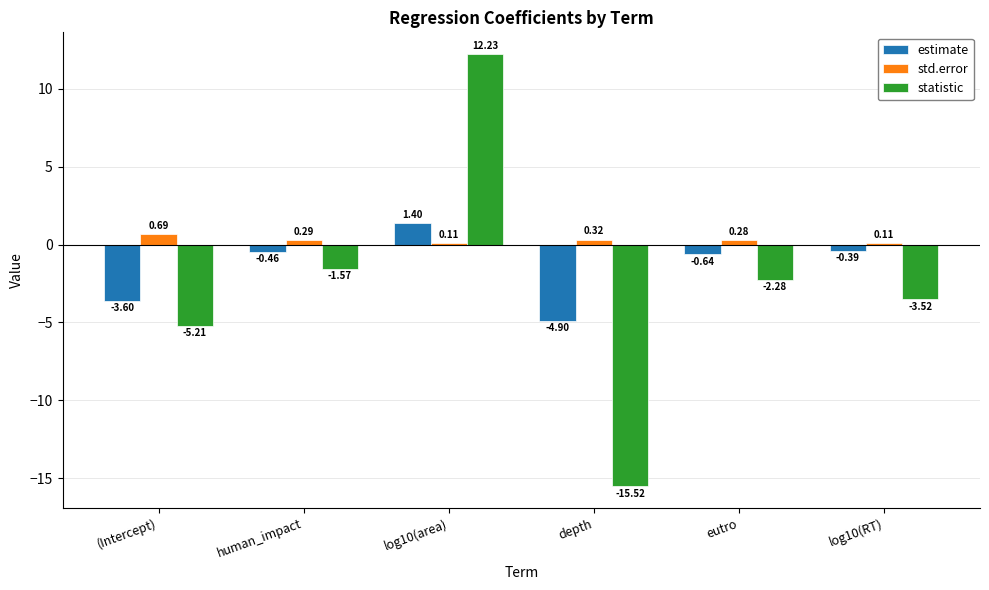

What is the sum of all estimate values?

-8.6